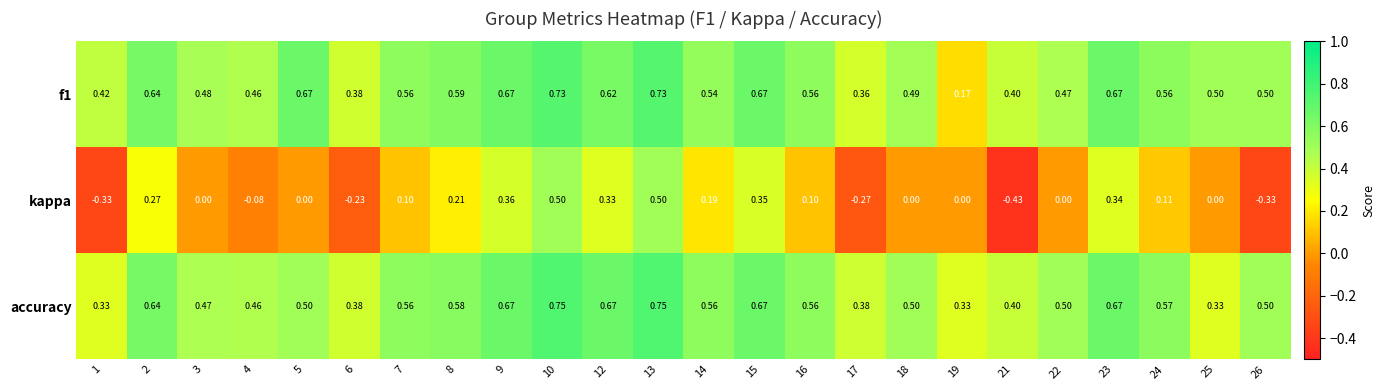

Which series has the widest spread of values?

kappa